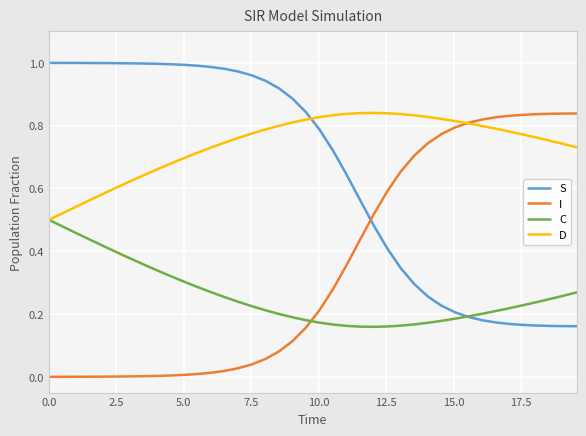

How many times do C and I cross each other?

1